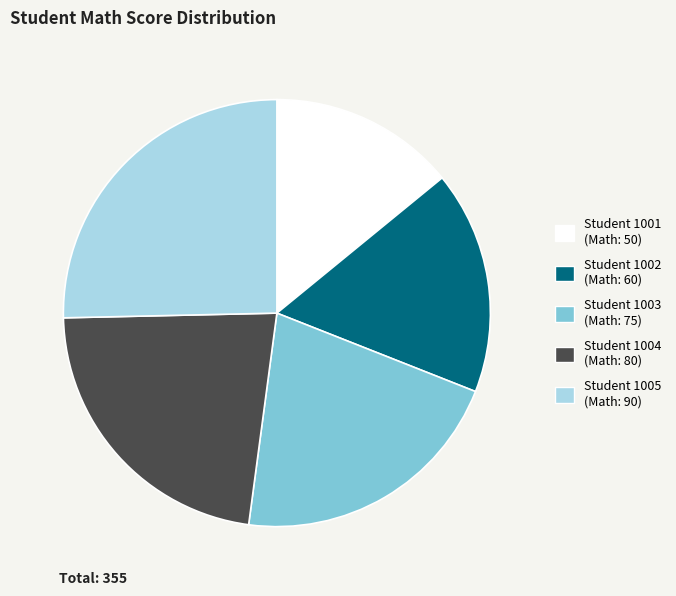

Is there any slice that represents more than half of the pie?

No